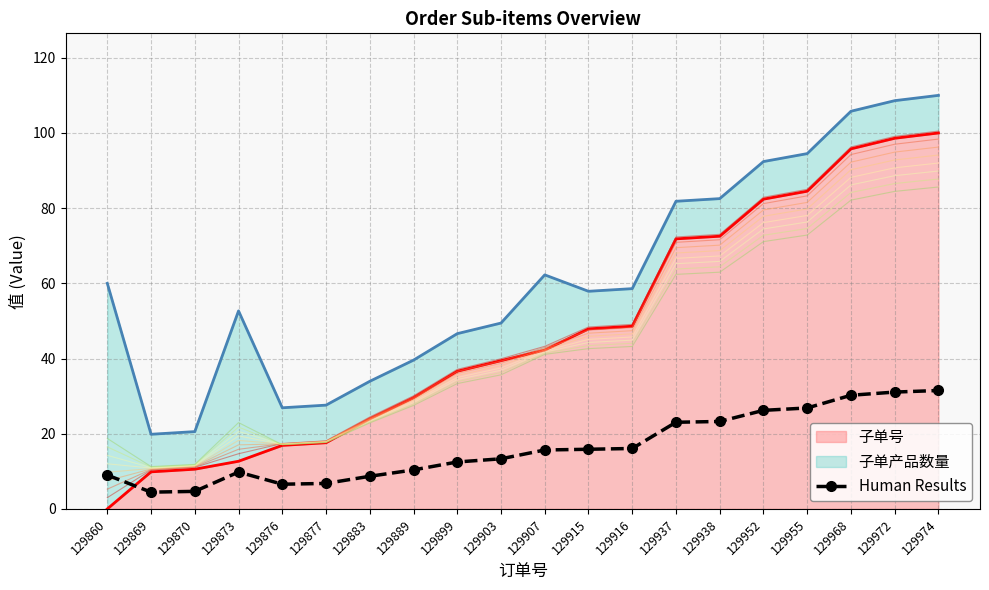

List the labels in order of value, smallest first.

129869, 129870, 129876, 129877, 129883, 129860, 129873, 129889, 129899, 129903, 129907, 129915, 129916, 129937, 129938, 129952, 129955, 129968, 129972, 129974